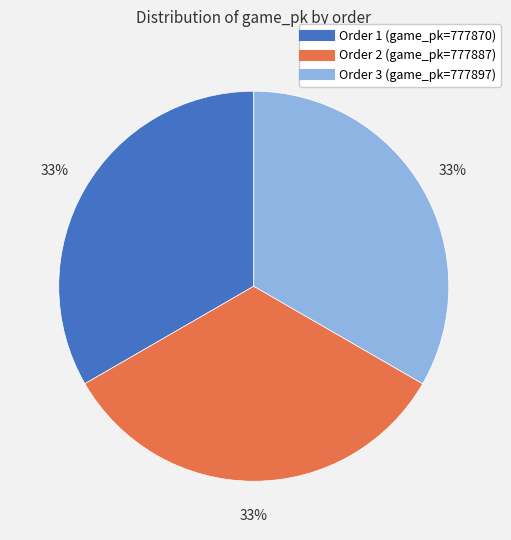

Is there a majority slice in this chart?

No